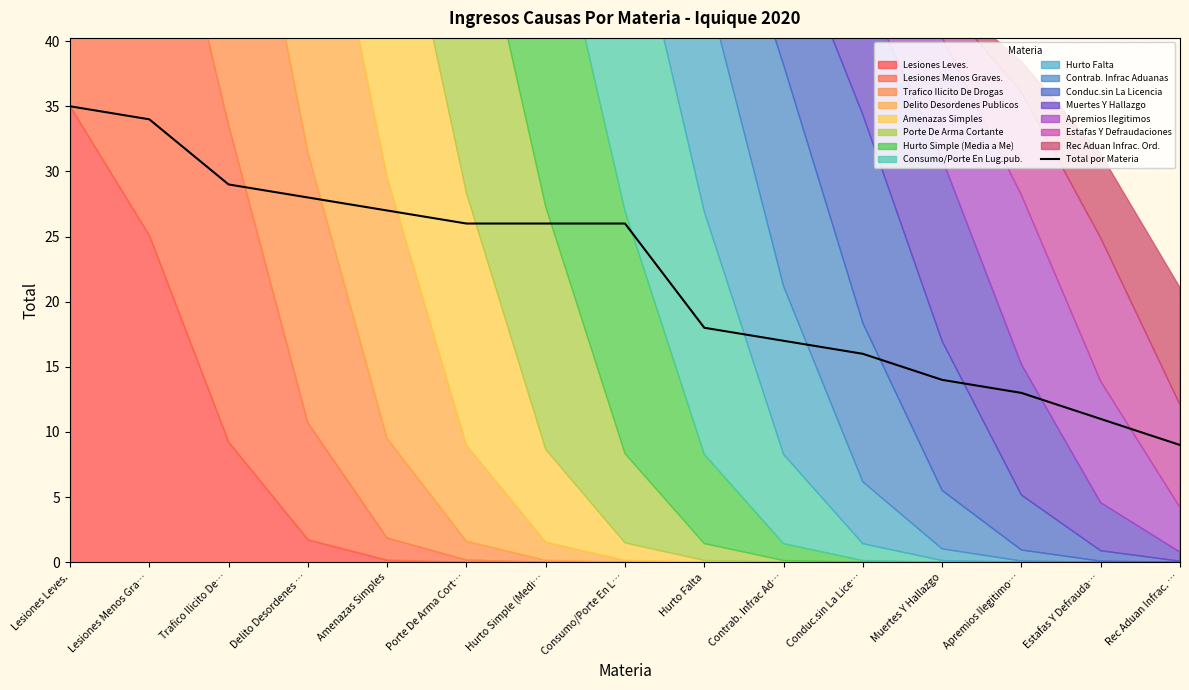

What is the highest value of the Total por Materia series?

35